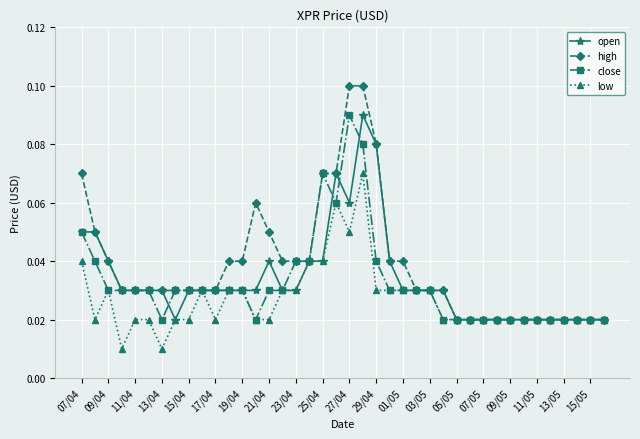

Which series has the largest total across all categories?

high